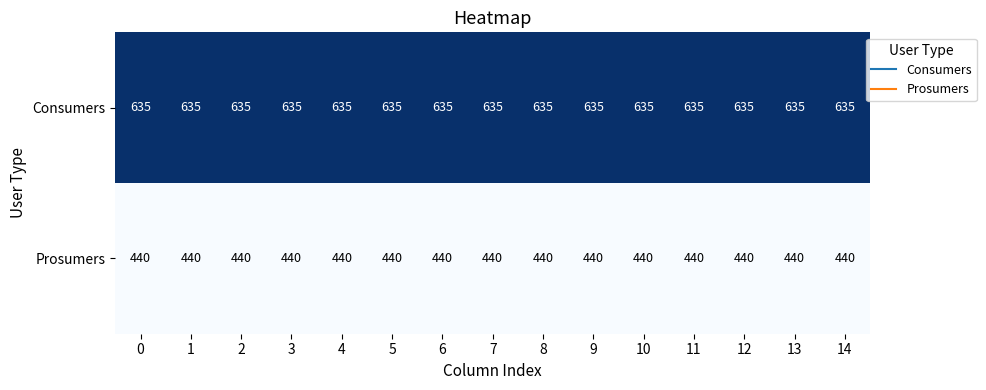

List the series in order of their overall mean, lowest first.

Prosumers, Consumers